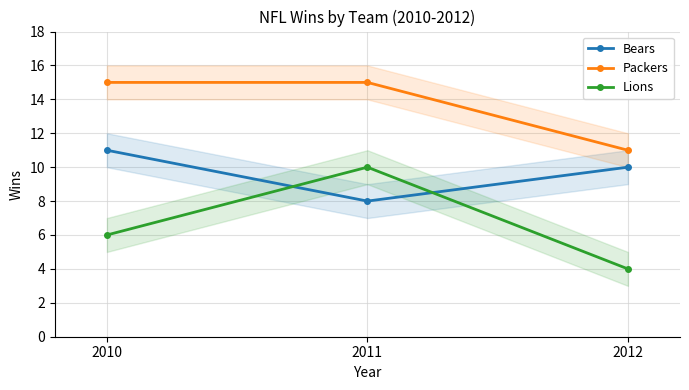

What are all the series names shown in the legend?

Bears, Packers, Lions